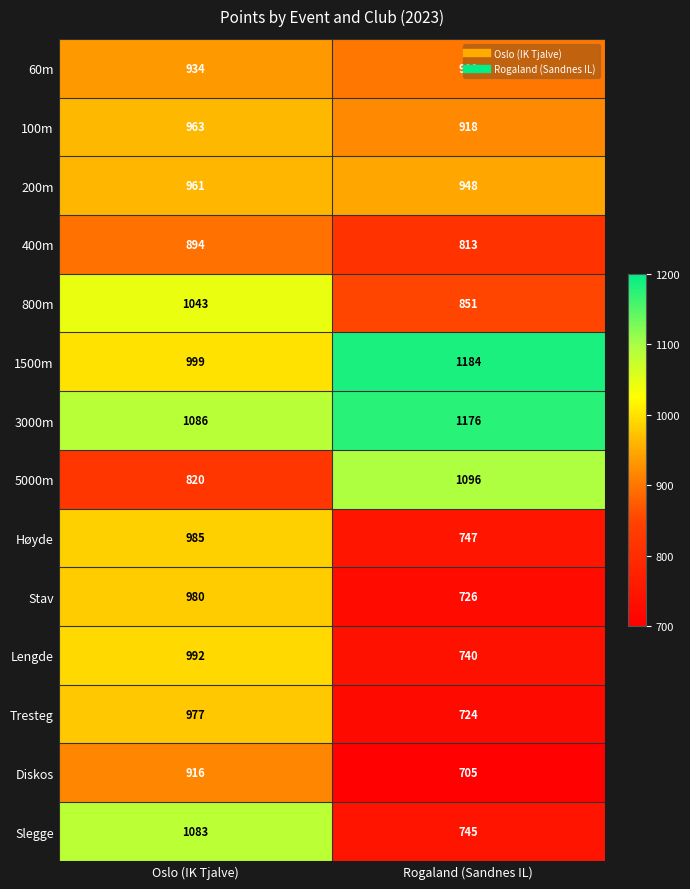

At Rogaland (Sandnes IL), list the series in order from largest to smallest.

1500m, 3000m, 5000m, 200m, 100m, 60m, 800m, 400m, Høyde, Slegge, Lengde, Stav, Tresteg, Diskos